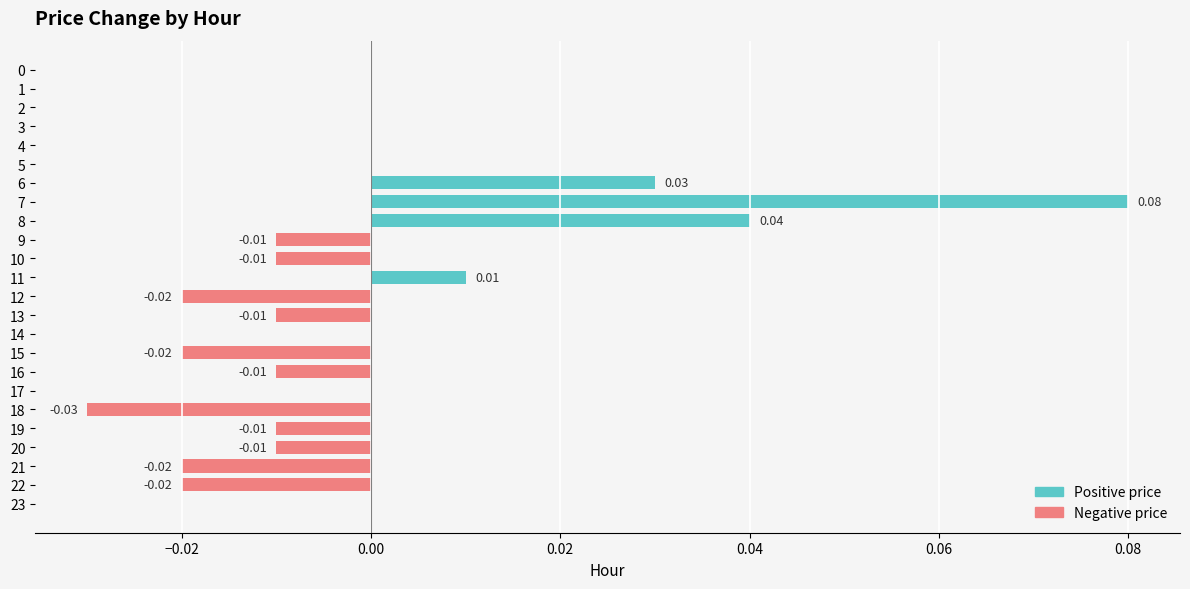

Which label corresponds to the smallest value in the chart?

18